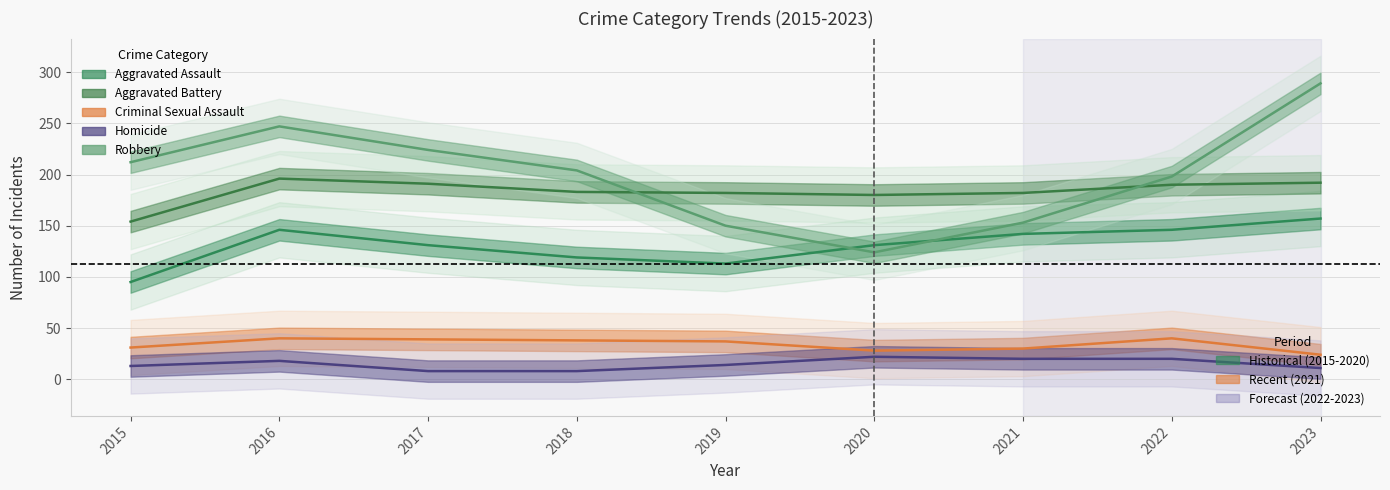

At which category is the sum across all series the highest?

2023